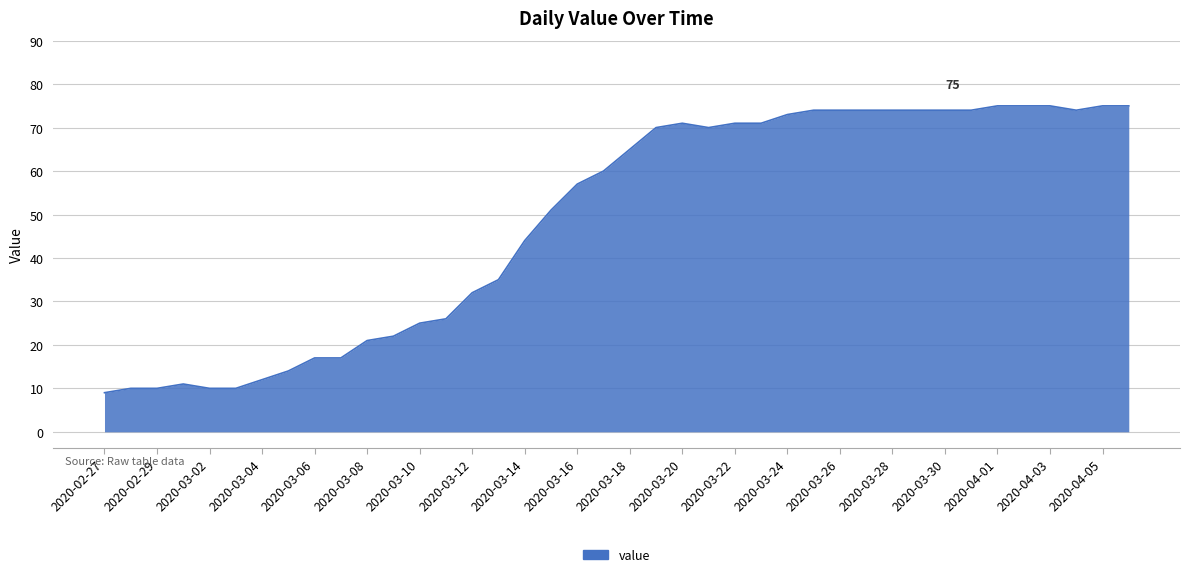

What is the greatest value displayed?

75